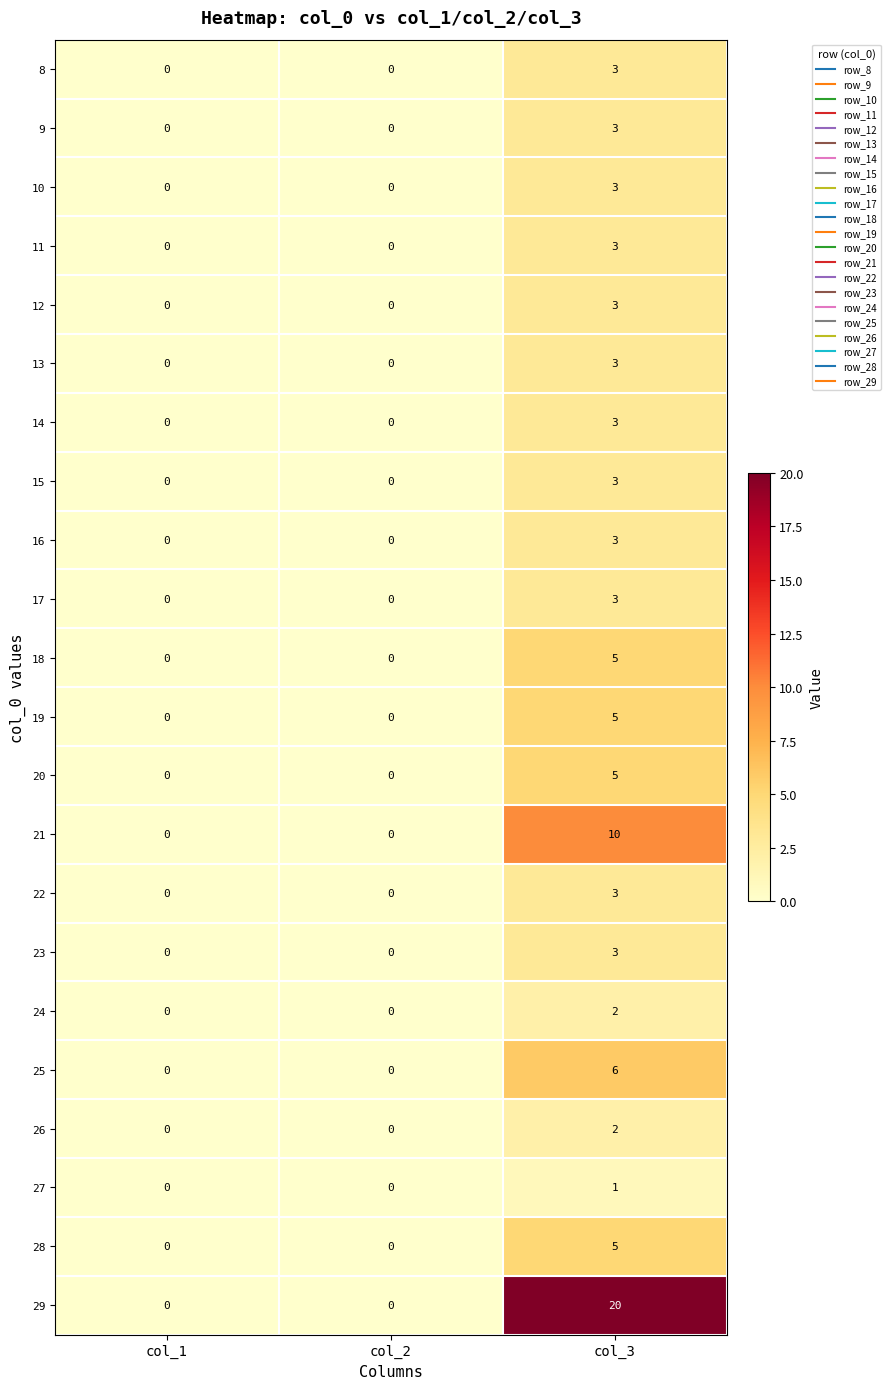

The 15 series shows 0 at col_1. True or false?

True